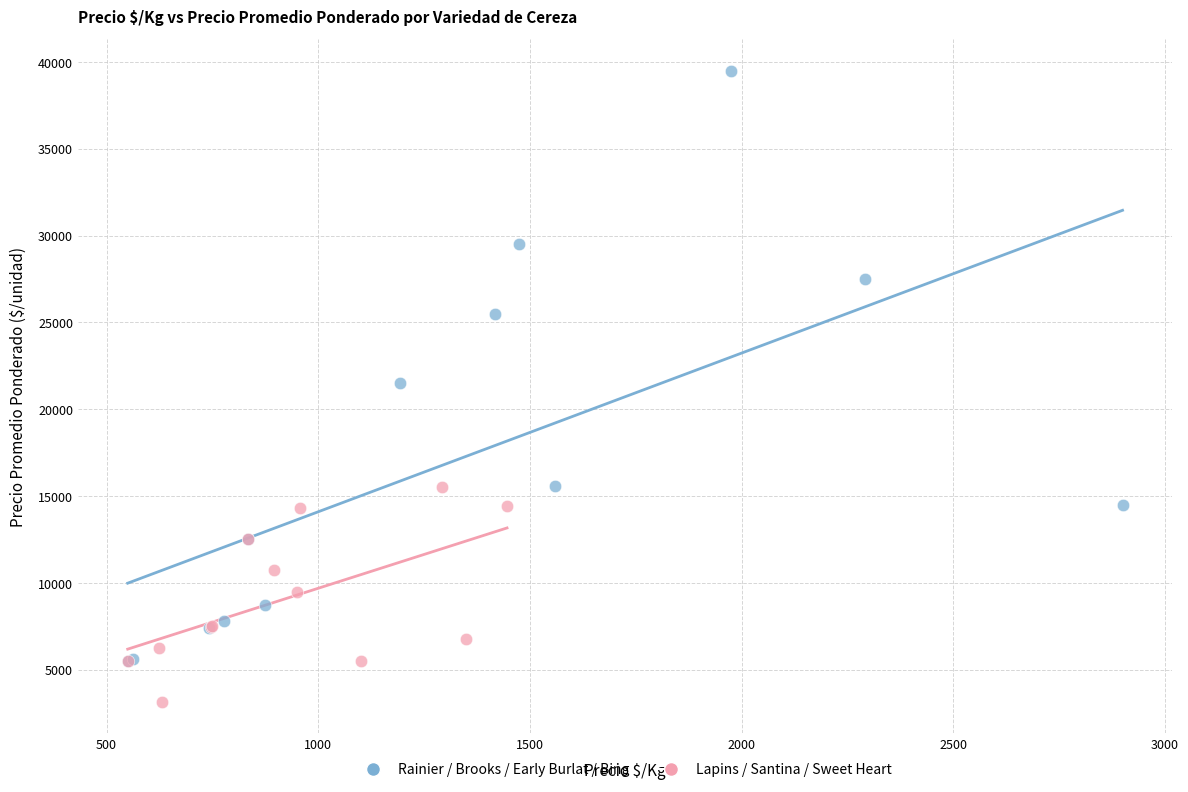

Which series reaches the maximum Y coordinate?

Rainier / Brooks / Early Burlat / Bing